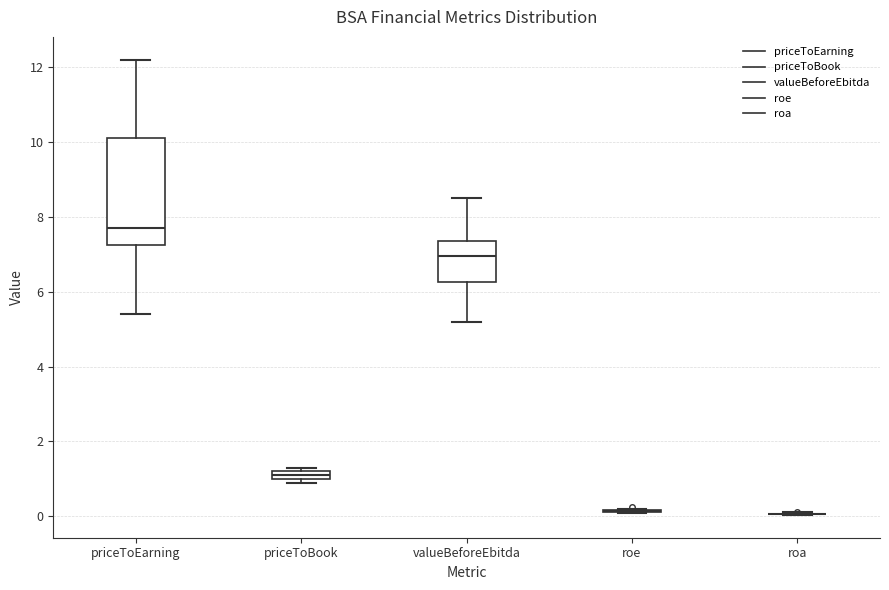

Comparing the boxes themselves (not the whiskers), which one is the tallest?

priceToEarning